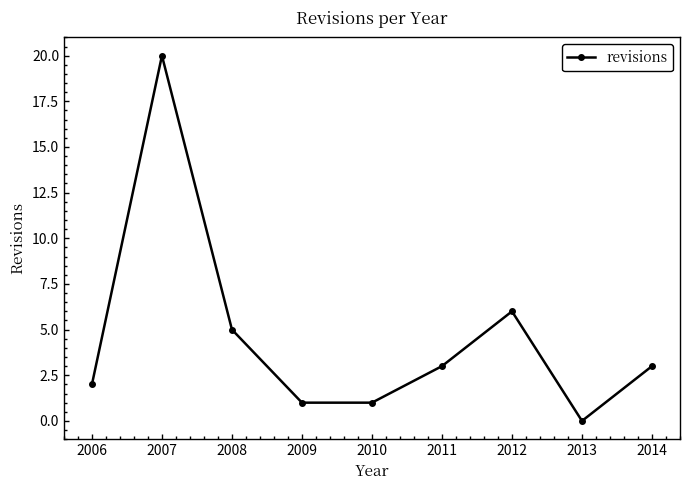

What is the difference between the maximum and minimum values?

20